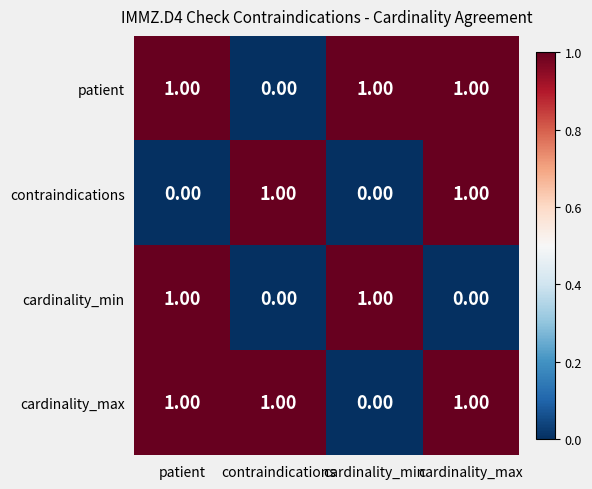

At which label is patient closest to 0?

contraindications